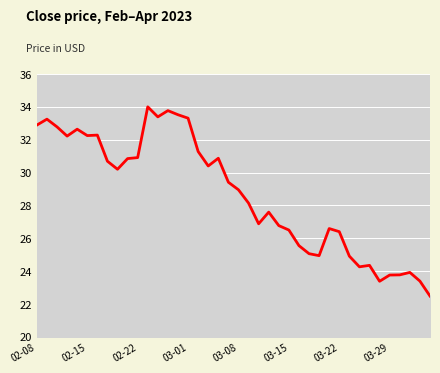

What is the greatest value displayed?

34.0